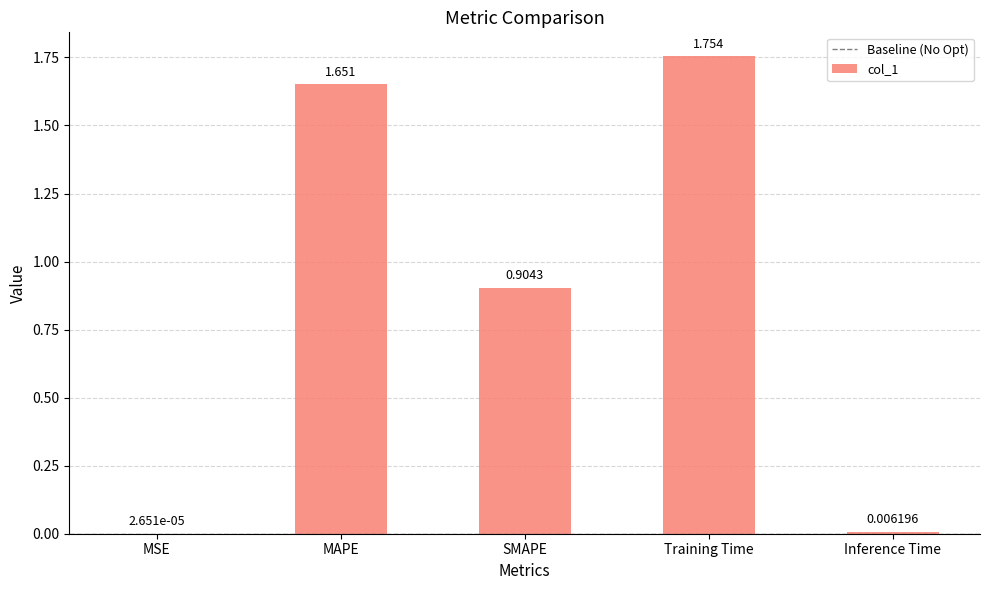

Which label corresponds to the largest value in the chart?

Training Time